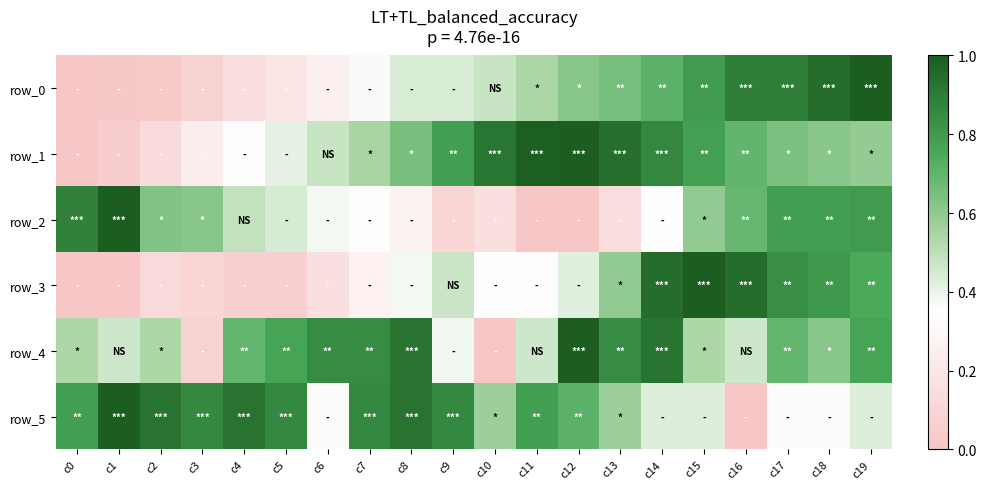

True or false: row_5 has a value of 0.2 at c19.

False